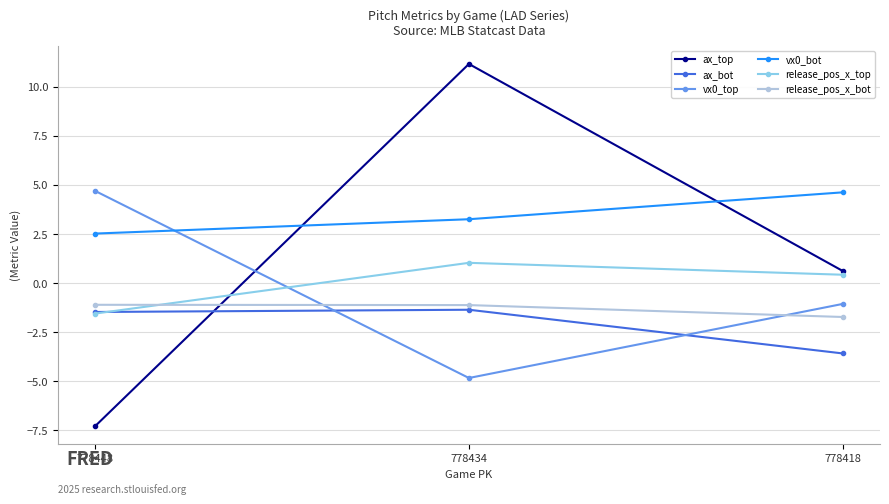

What is the value of the ax_bot point at the 3rd from the left?

-3.6